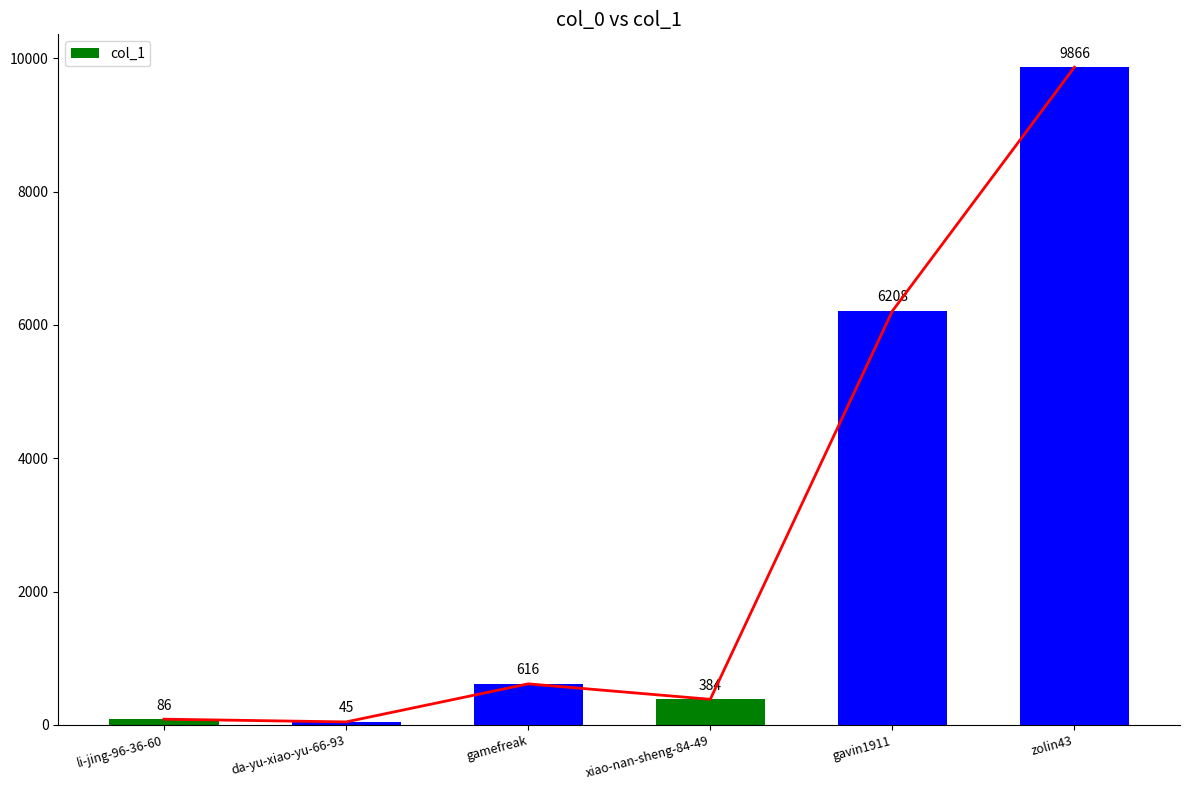

What is the difference between the values at da-yu-xiao-yu-66-93 and zolin43?

9821